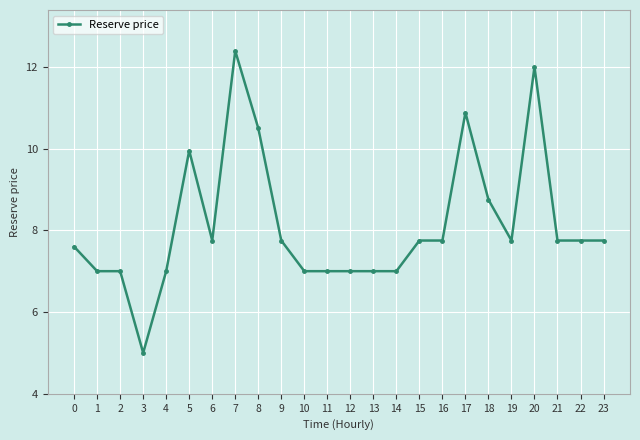

Is it true that the value at 16 is 2.1?

False